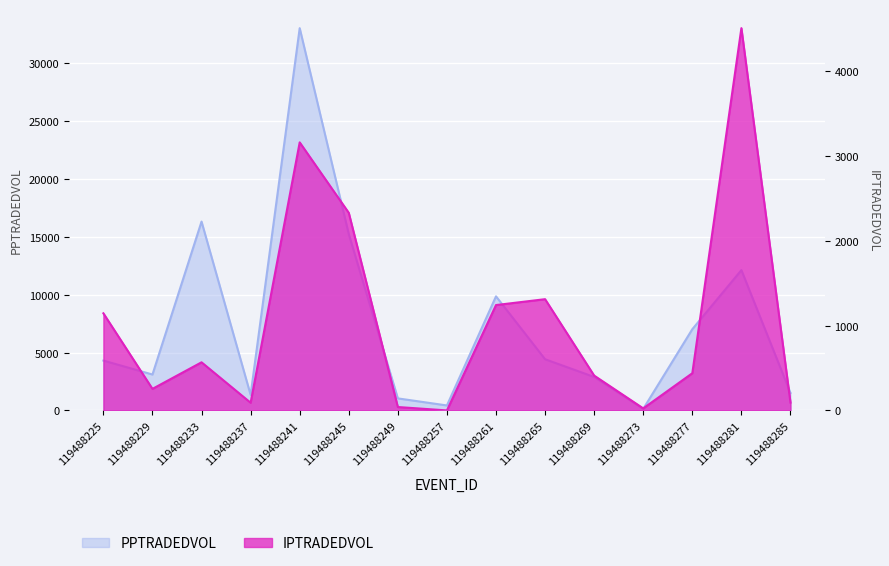

Between 119488233 and 119488273, which series saw the biggest shift?

PPTRADEDVOL